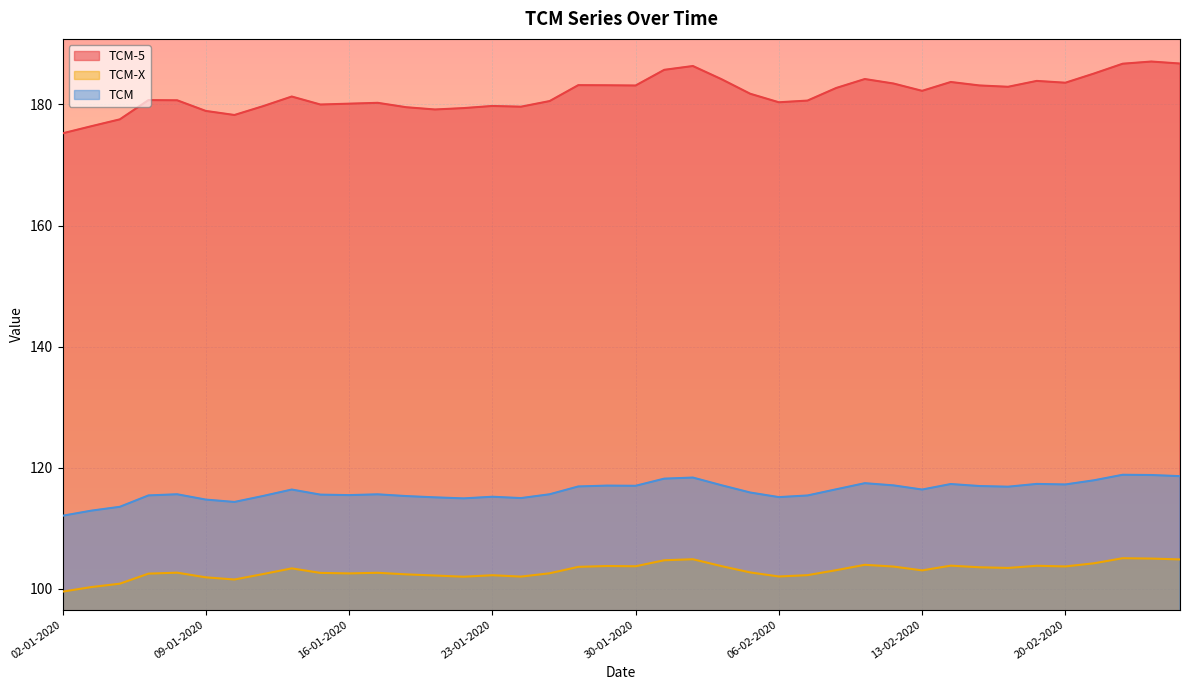

Which label corresponds to the smallest value in the chart?

02-01-2020